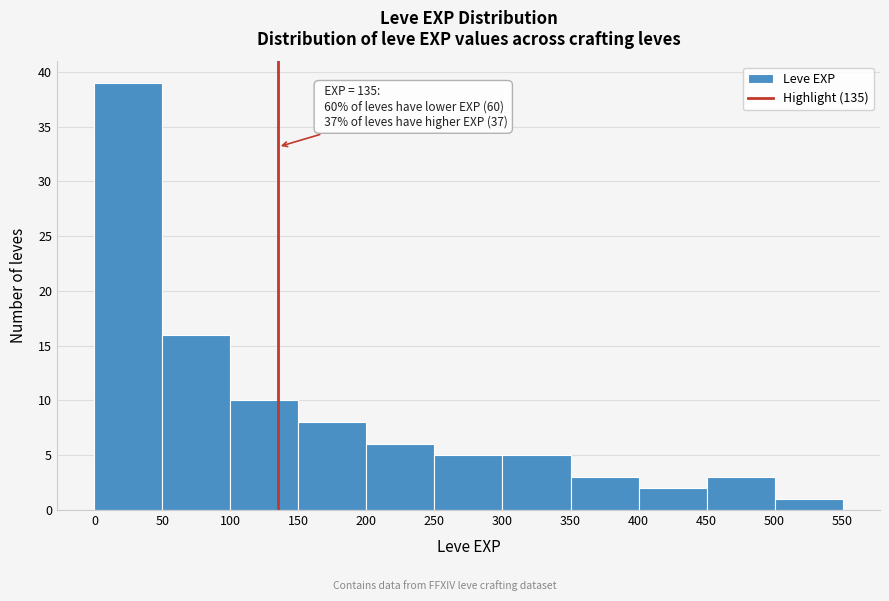

Over which range of the x-axis is the bar tallest?

0 to 50